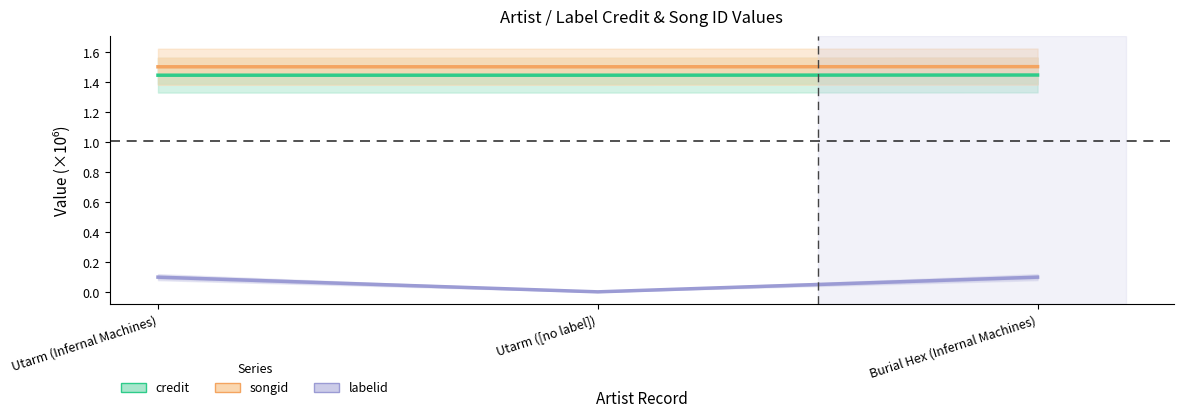

What is the greatest value displayed?

1.5